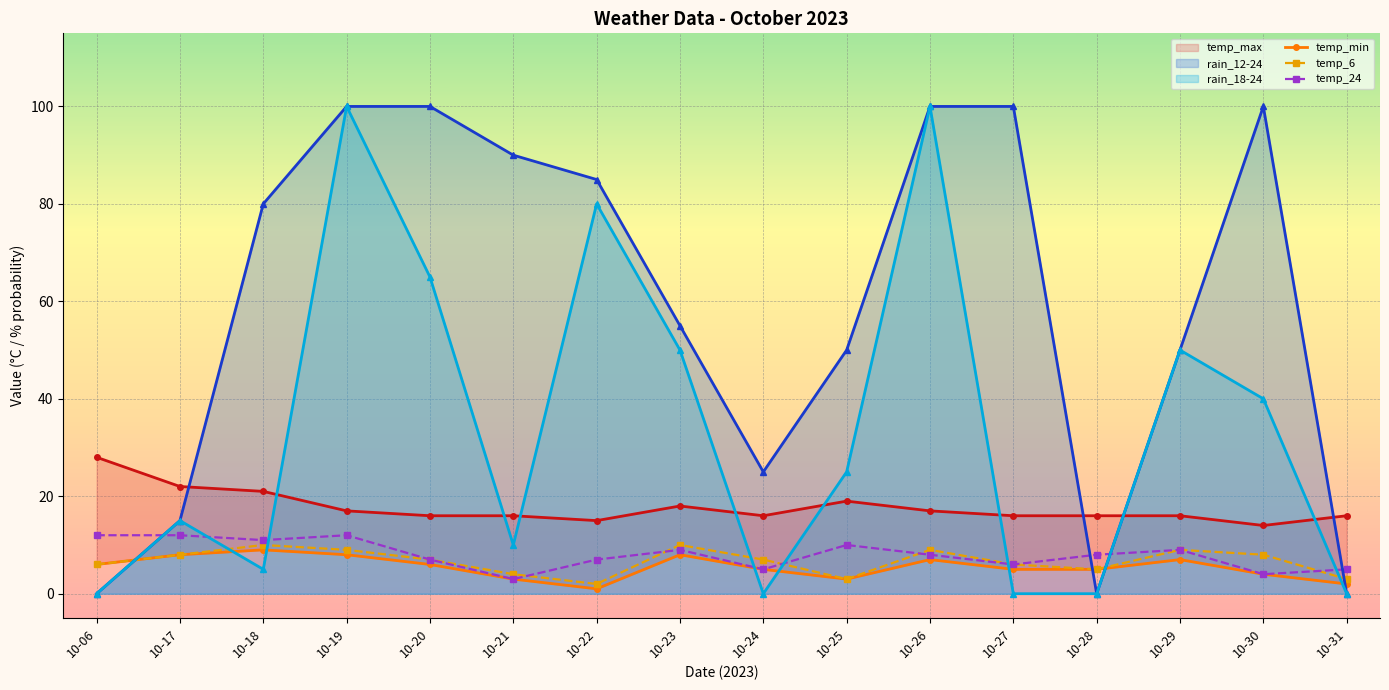

Is the value of rain_12-24 at 10-17 greater than the value of temp_min at 10-26?

Yes